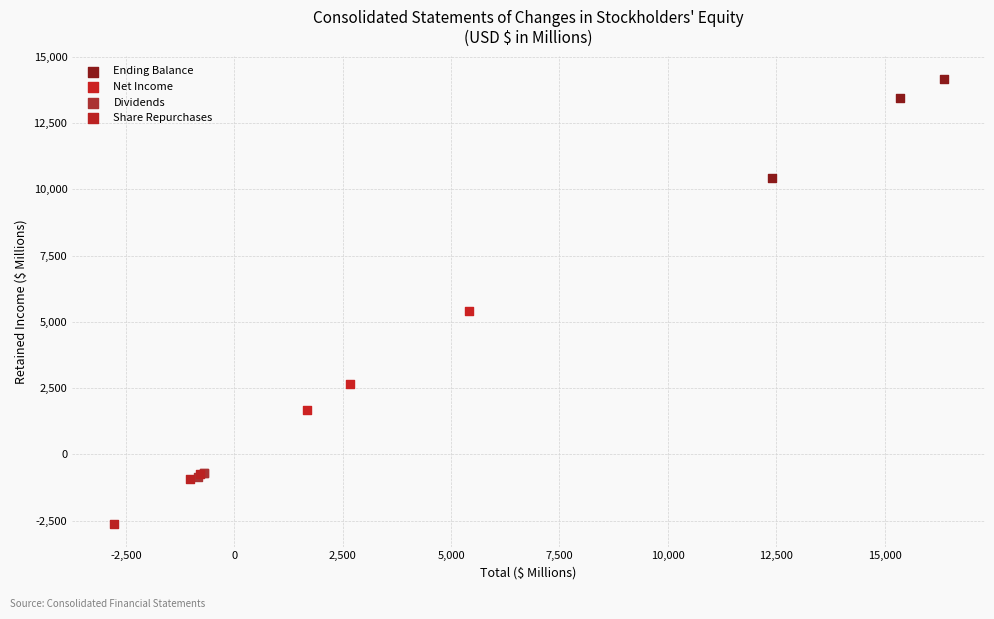

What are all the series names shown in the legend?

Ending Balance, Net Income, Dividends, Share Repurchases